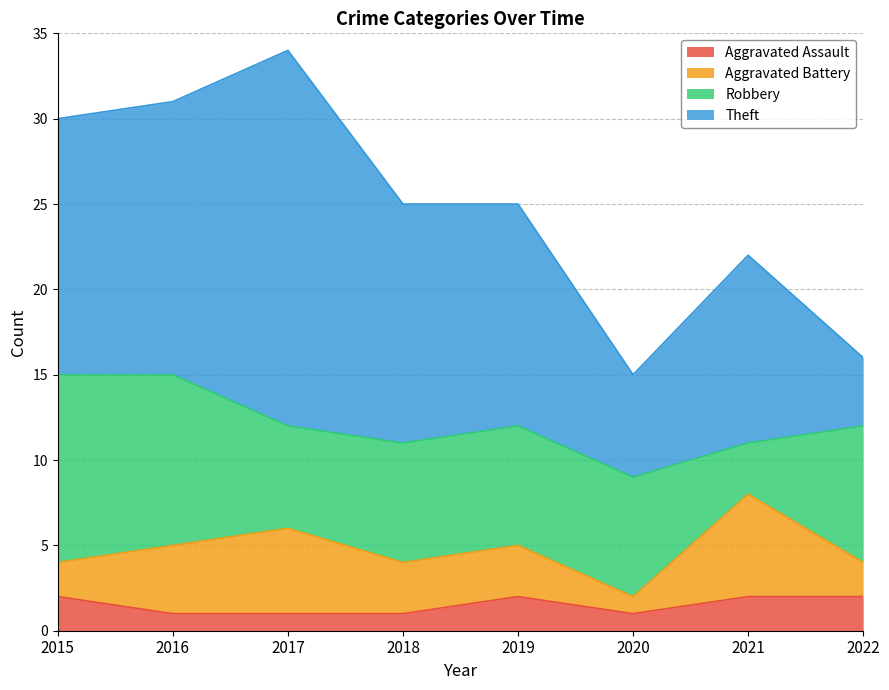

Reading left to right, list all the values displayed in this chart.

Aggravated Assault: 2015=2	2016=1	2017=1	2018=1	2019=2	2020=1	2021=2	2022=2
Aggravated Battery: 2015=2	2016=4	2017=5	2018=3	2019=3	2020=1	2021=6	2022=2
Robbery: 2015=11	2016=10	2017=6	2018=7	2019=7	2020=7	2021=3	2022=8
Theft: 2015=15	2016=16	2017=22	2018=14	2019=13	2020=6	2021=11	2022=4